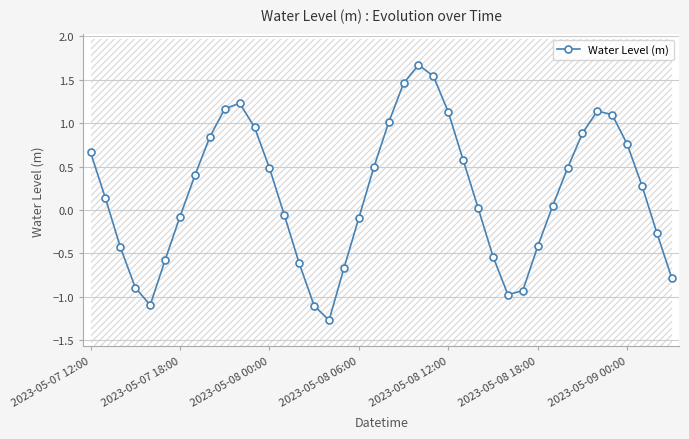

In Water Level (m), how many points are lower than both neighbors (excluding endpoints)?

3